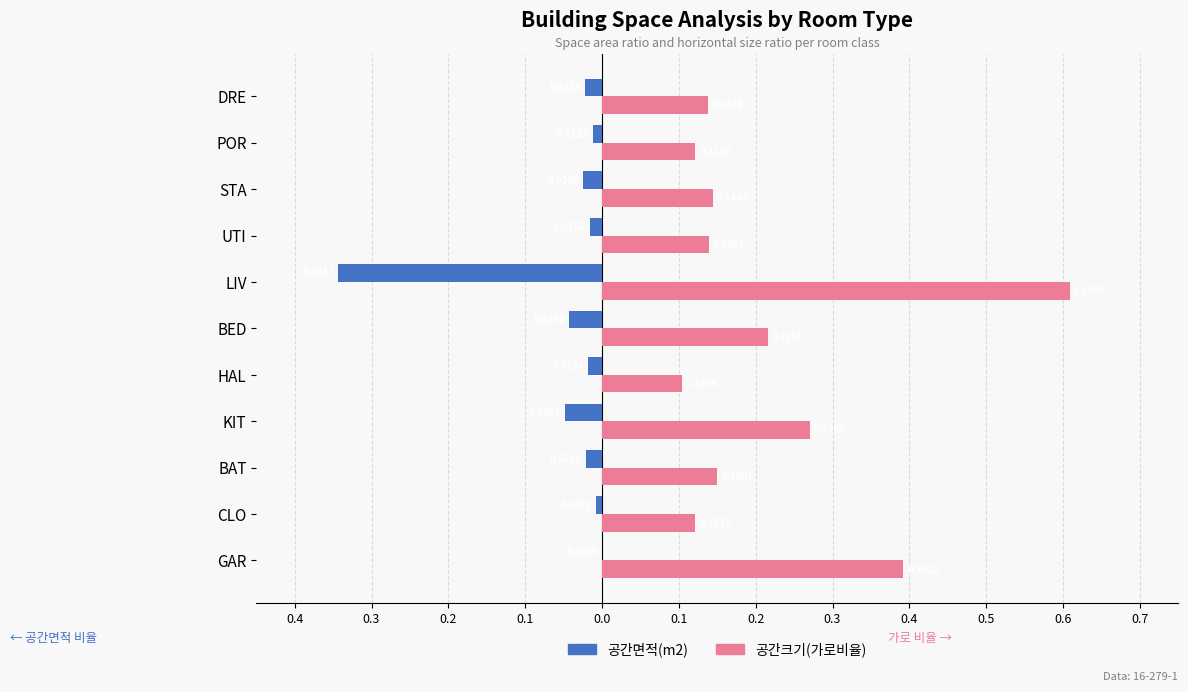

Reading left to right, extract all data points from this chart.

공간면적(m2): 0.0	-0.0	-0.0	-0.0	-0.0	-0.0	-0.3	-0.0	-0.0	-0.0	-0.0
공간크기(가로비율): 0.4	0.1	0.2	0.3	0.1	0.2	0.6	0.1	0.1	0.1	0.1